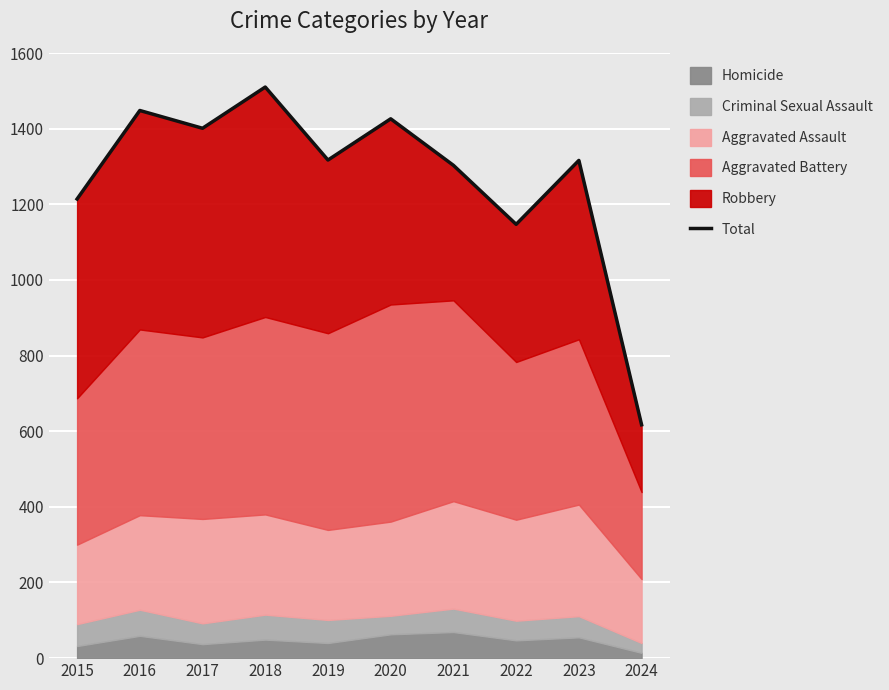

Reading left to right, extract all data points from this chart.

2015=1214	2016=1448	2017=1401	2018=1510	2019=1317	2020=1426	2021=1303	2022=1147	2023=1316	2024=617